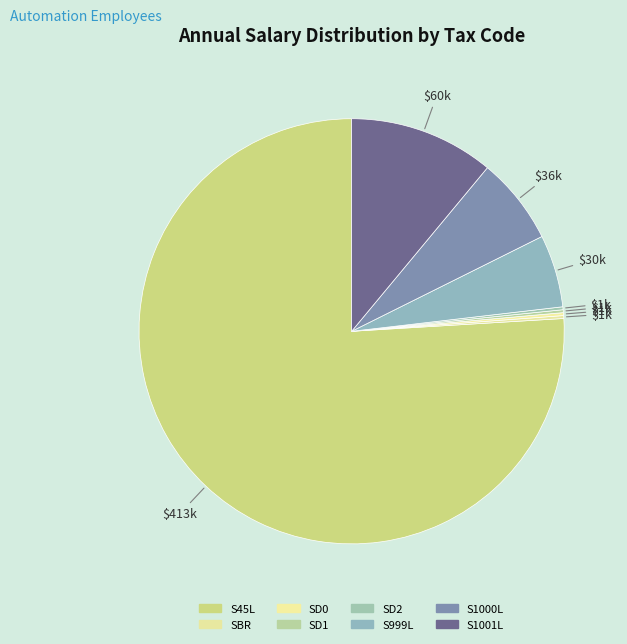

True or false: S1001L accounts for 1% of the total.

False